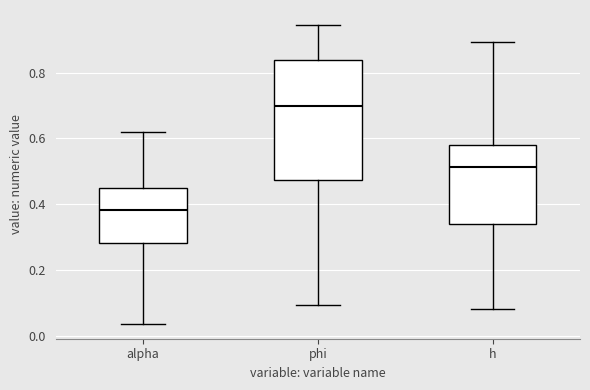

Which box has the lowest median line?

alpha